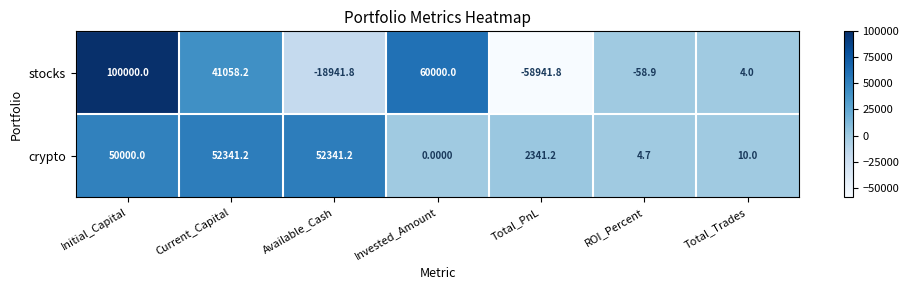

Which series changed the most between Invested_Amount and ROI_Percent?

stocks